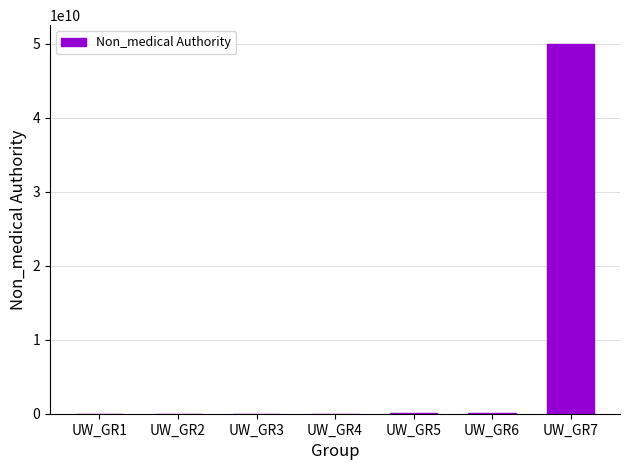

What is the greatest value displayed?

50000000000